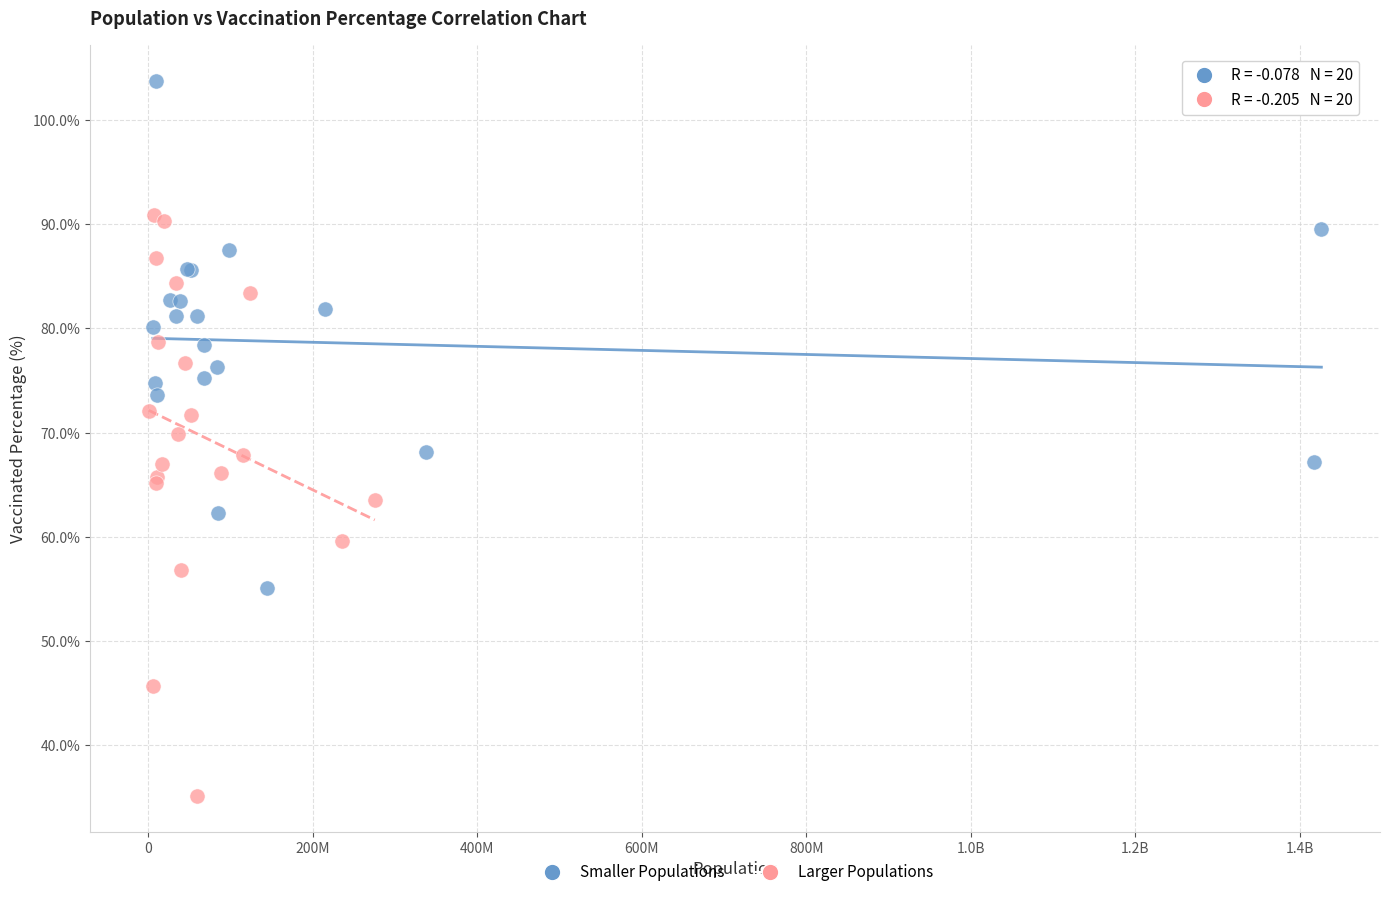

Which series reaches the minimum Y coordinate?

Larger Populations